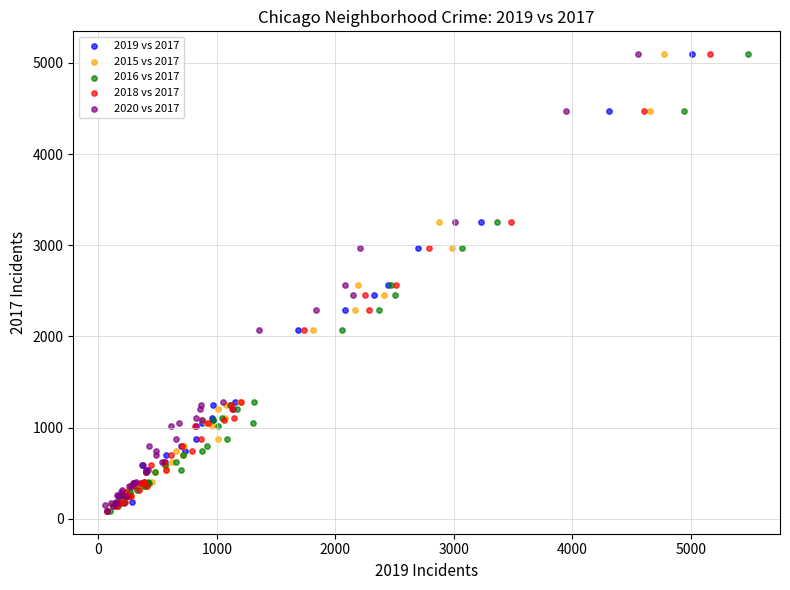

What are all the series names shown in the legend?

2019 vs 2017, 2015 vs 2017, 2016 vs 2017, 2018 vs 2017, 2020 vs 2017